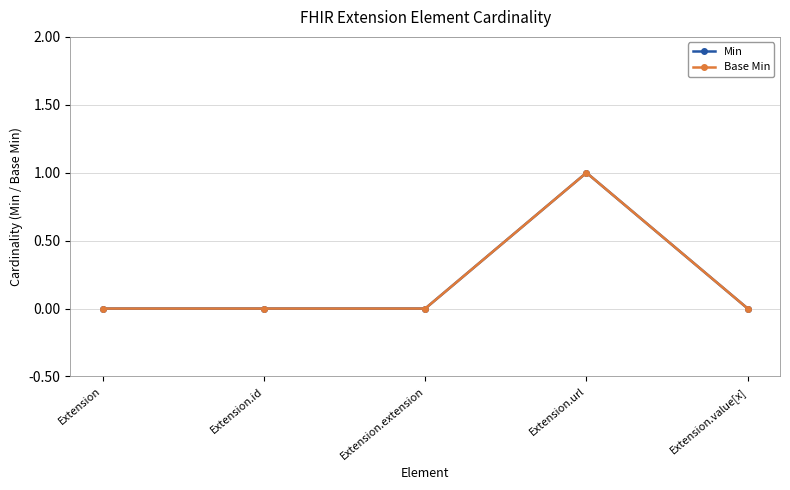

Reading left to right, transcribe all the data shown in this chart.

Min: 0	0	0	1	0
Base Min: 0	0	0	1	0